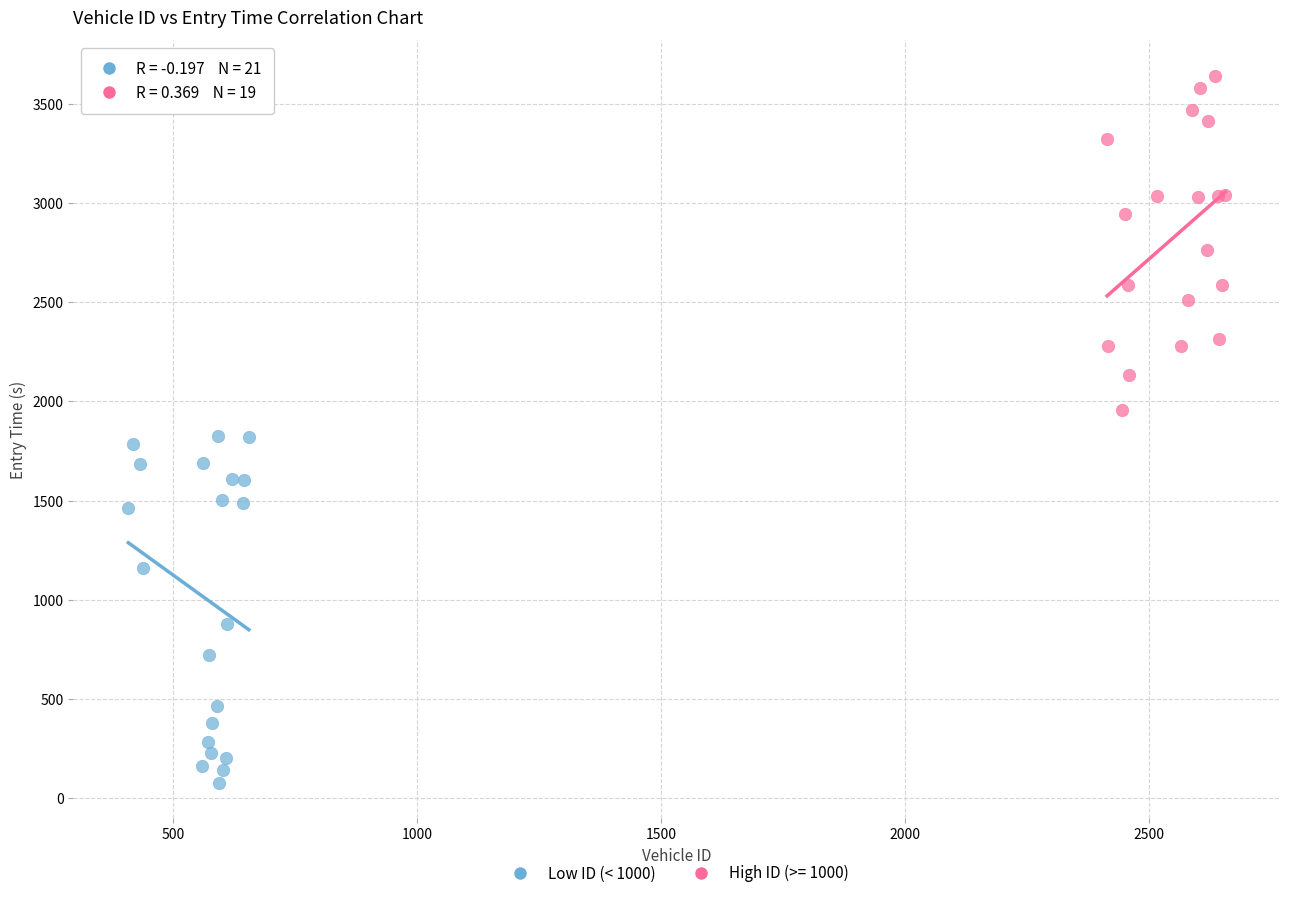

Which series reaches the maximum Y coordinate?

High ID (>= 1000)